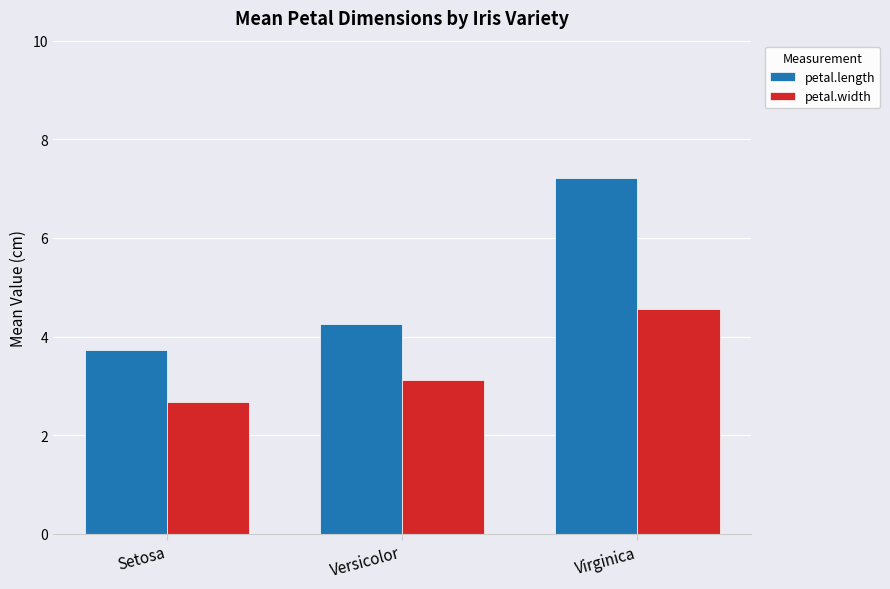

List the labels in order of petal.width value, largest first.

Virginica, Versicolor, Setosa